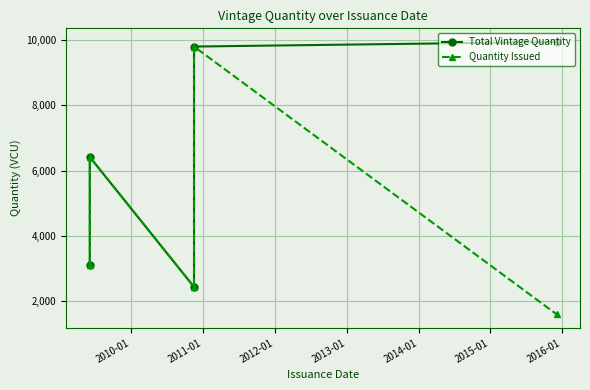

True or false: Quantity Issued and Total Vintage Quantity intersect in this chart.

False